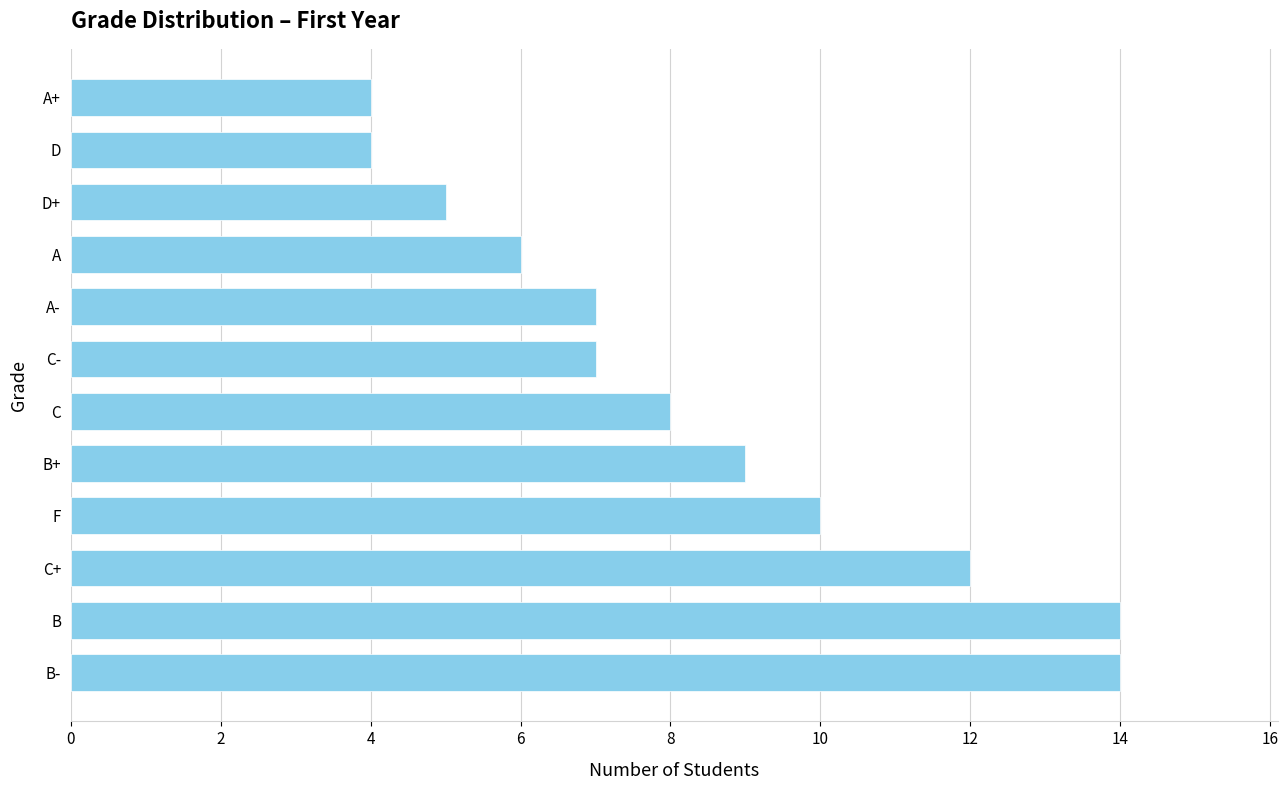

Reading bottom to top, what are all the values shown in this chart?

14	14	12	10	9	8	7	7	6	5	4	4